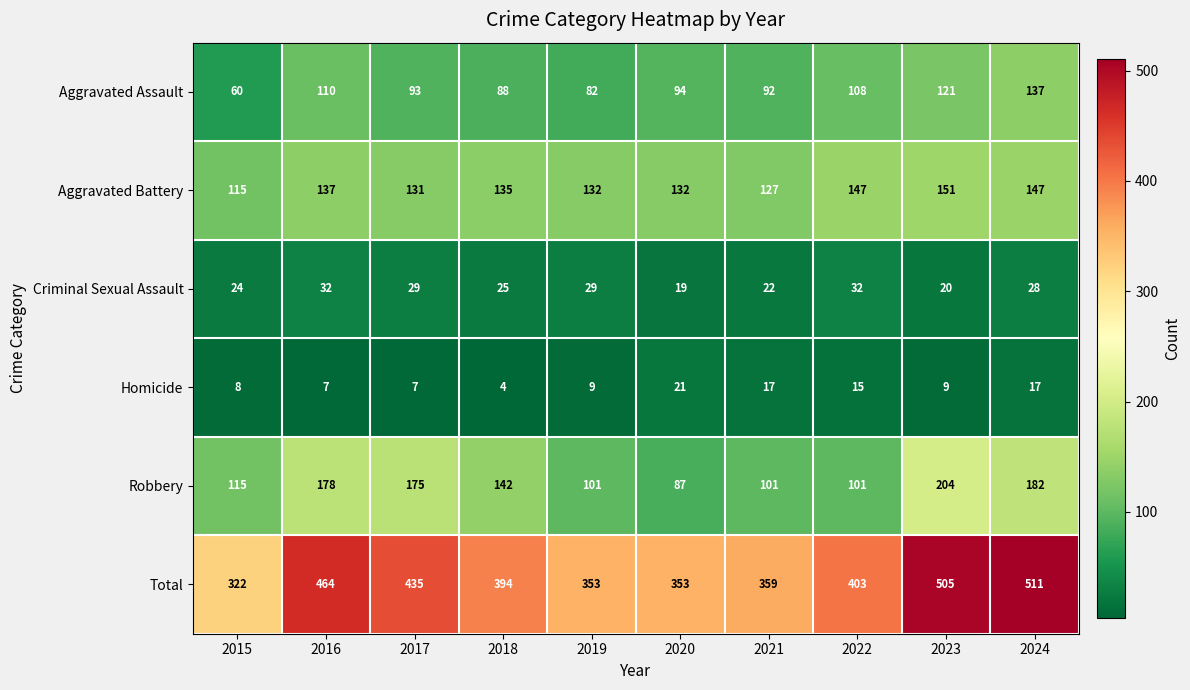

Count the number of categories in the chart.

10